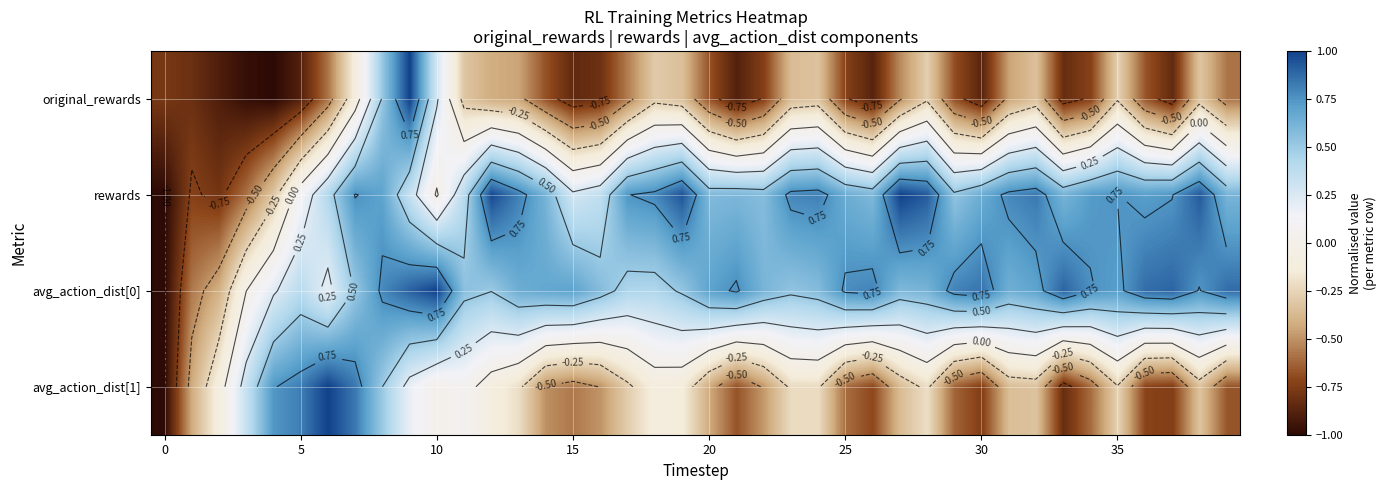

What is the minimum value shown in the chart?

-1.0